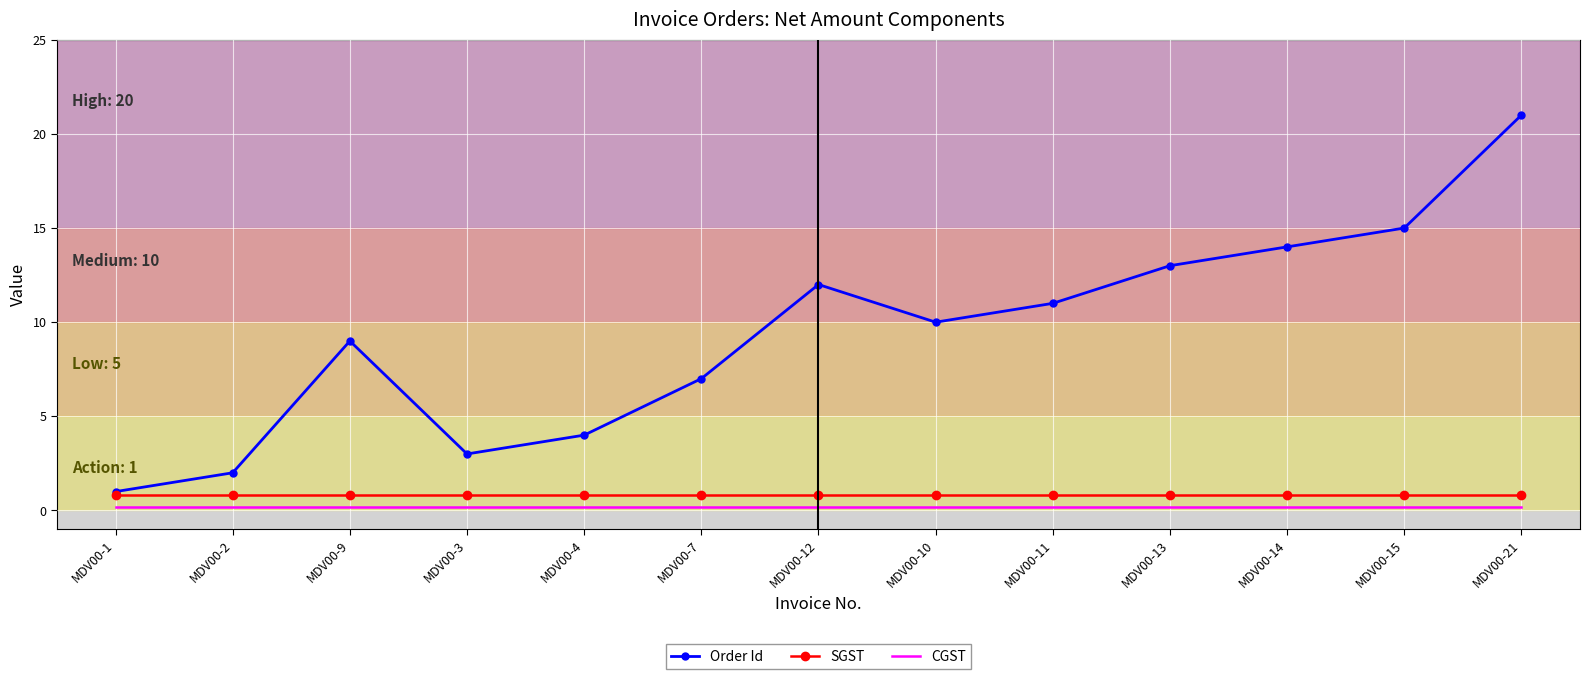

Where is the first local maximum for Order Id?

MDV00-9